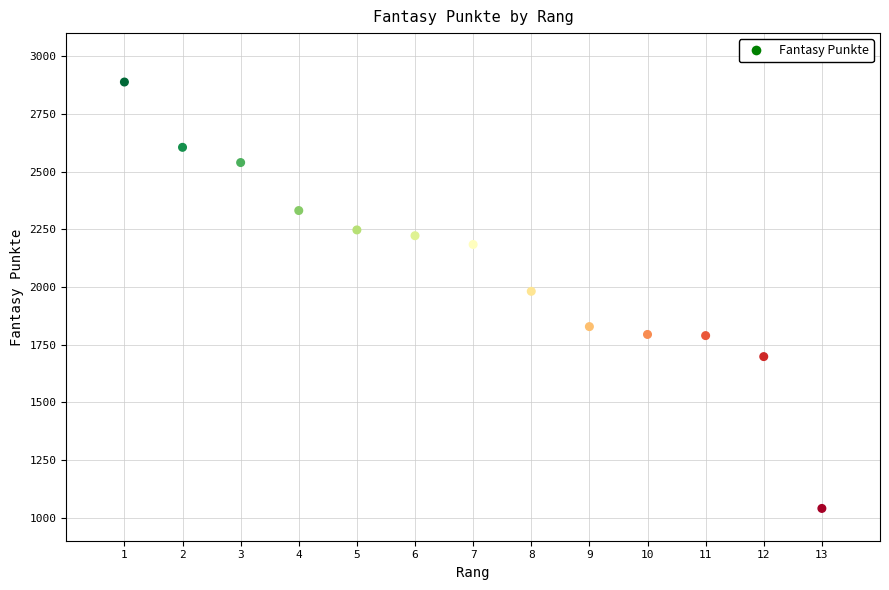

What is the range of X values (max minus min)?

12